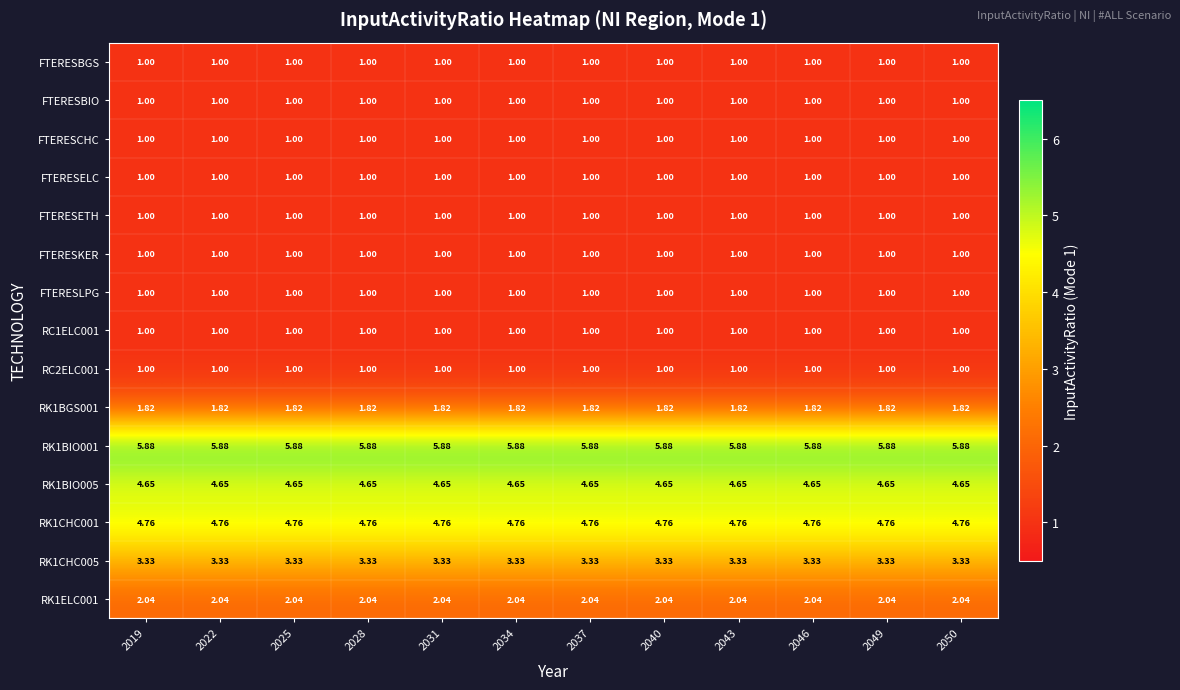

Is the value of RK1ELC001 at 2037 greater than the value of FTERESBGS at 2050?

Yes